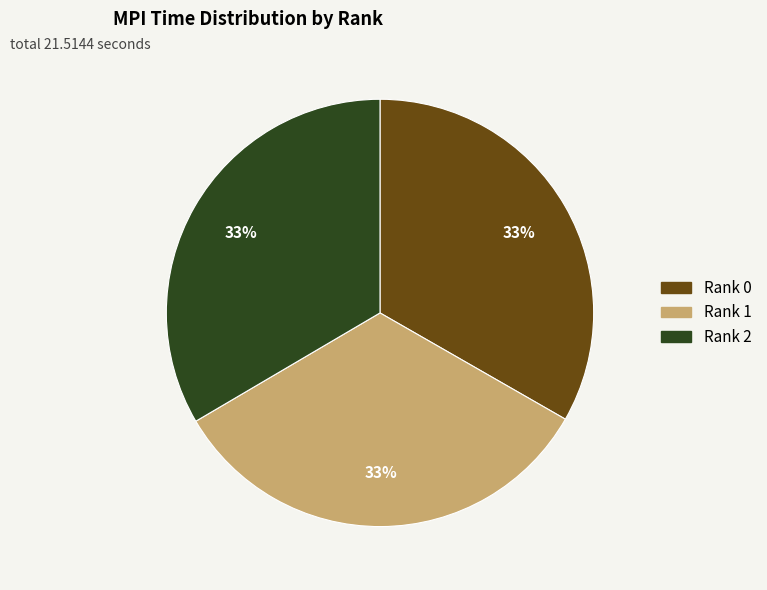

To the nearest percent, what percentage of the pie is Rank 1?

33%